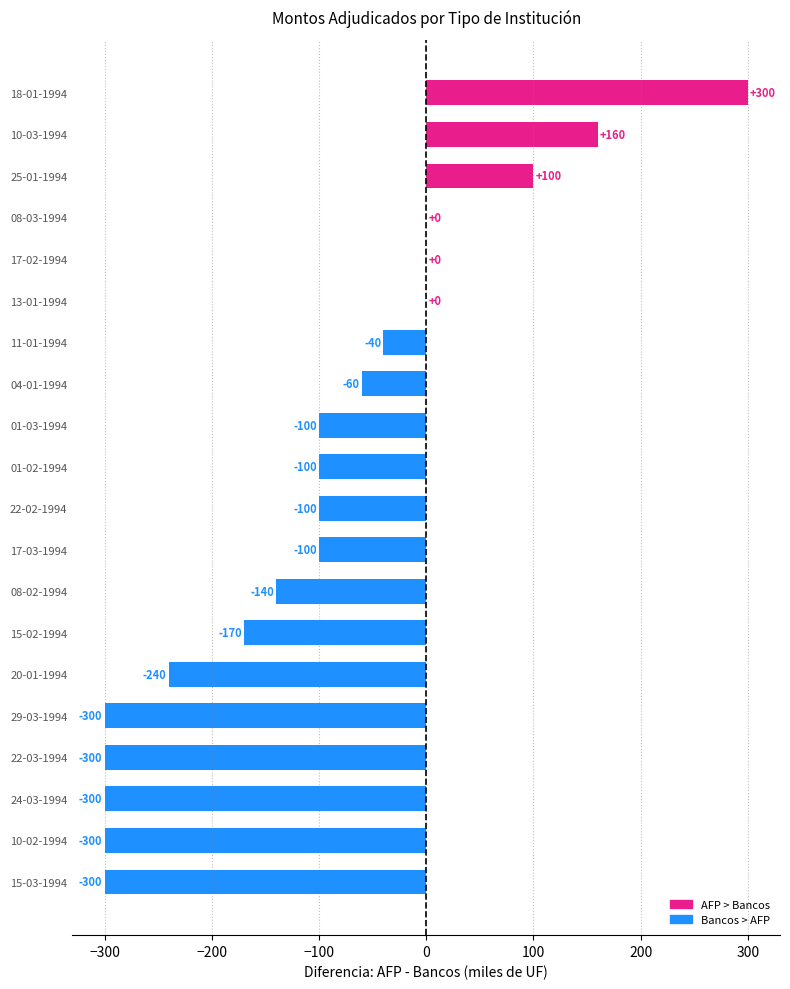

Which category has the highest value across all series?

18-01-1994